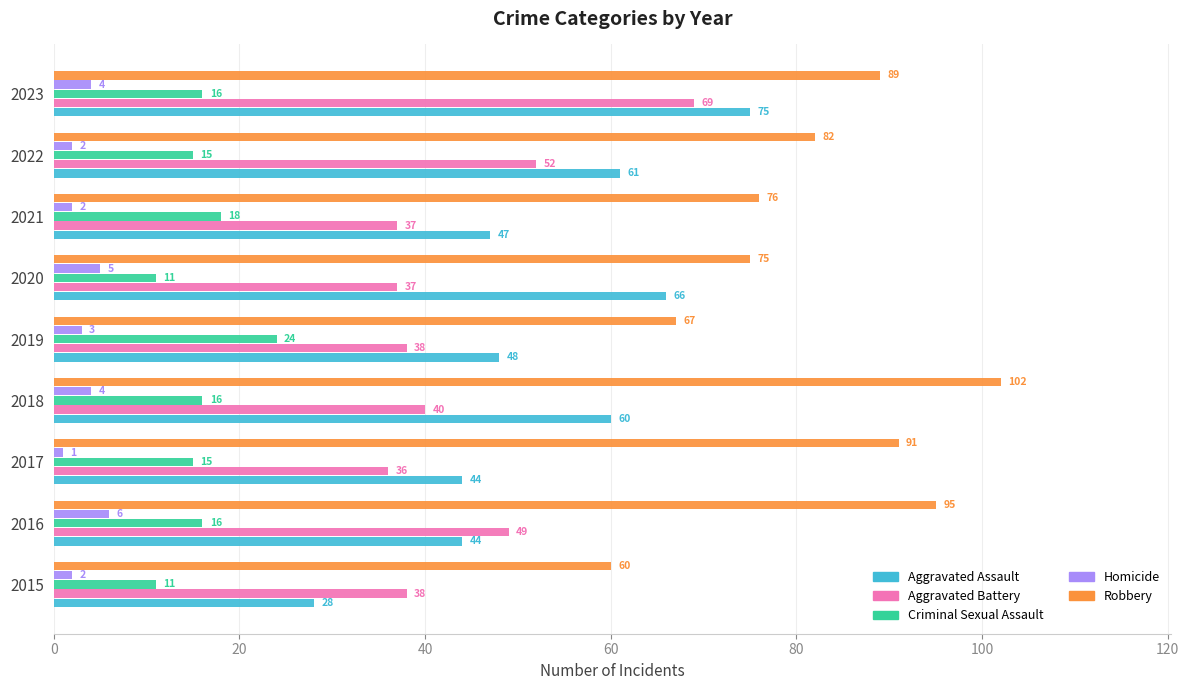

Rank the series at 2017 from highest to lowest value.

Robbery, Aggravated Assault, Aggravated Battery, Criminal Sexual Assault, Homicide